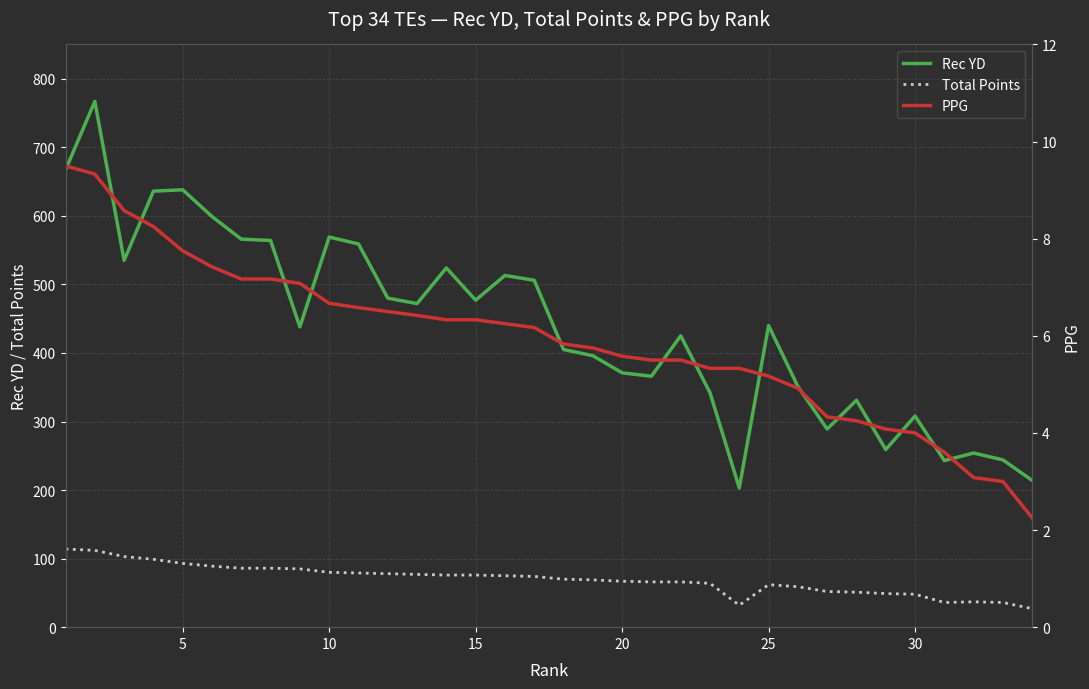

Which series has the largest range (max minus min)?

Rec YD